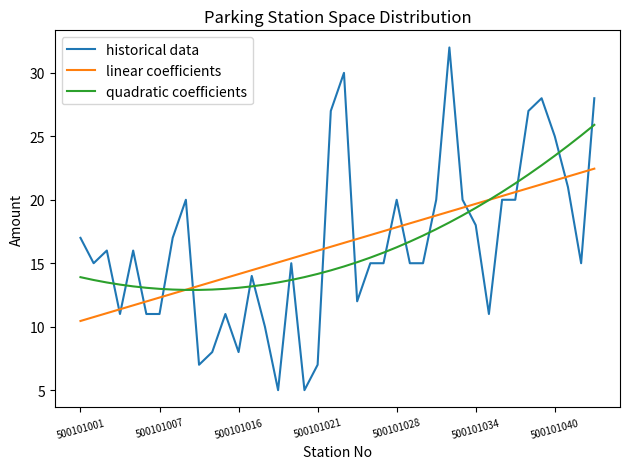

What is the sum of all linear coefficients values?

658.0